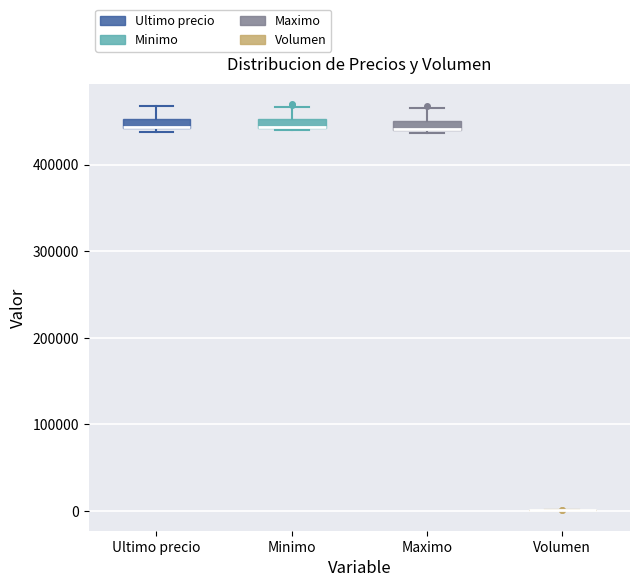

Where does the upper whisker of the box for Ultimo precio end on the y-axis? The values are not printed on the chart, so give them approximately, as read against the axis.

470000